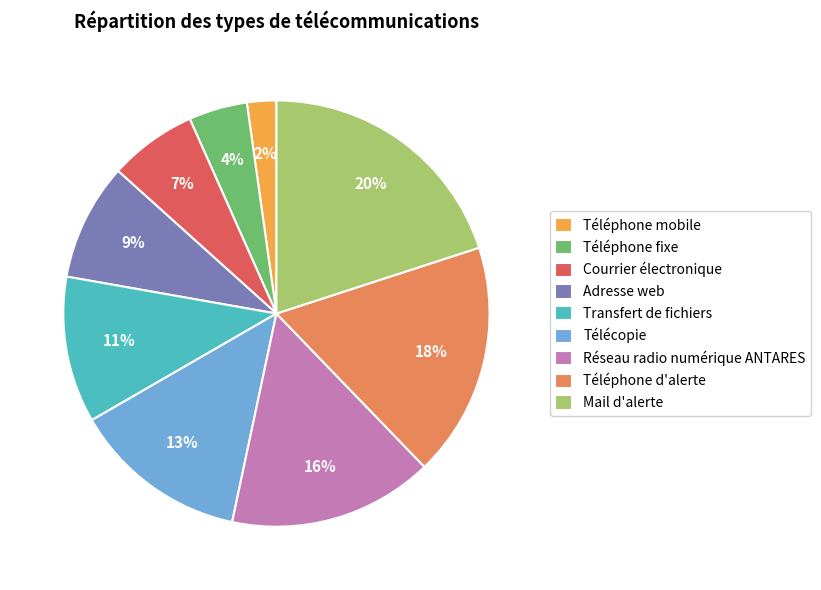

Does Téléphone d'alerte represent more than half of the total?

No